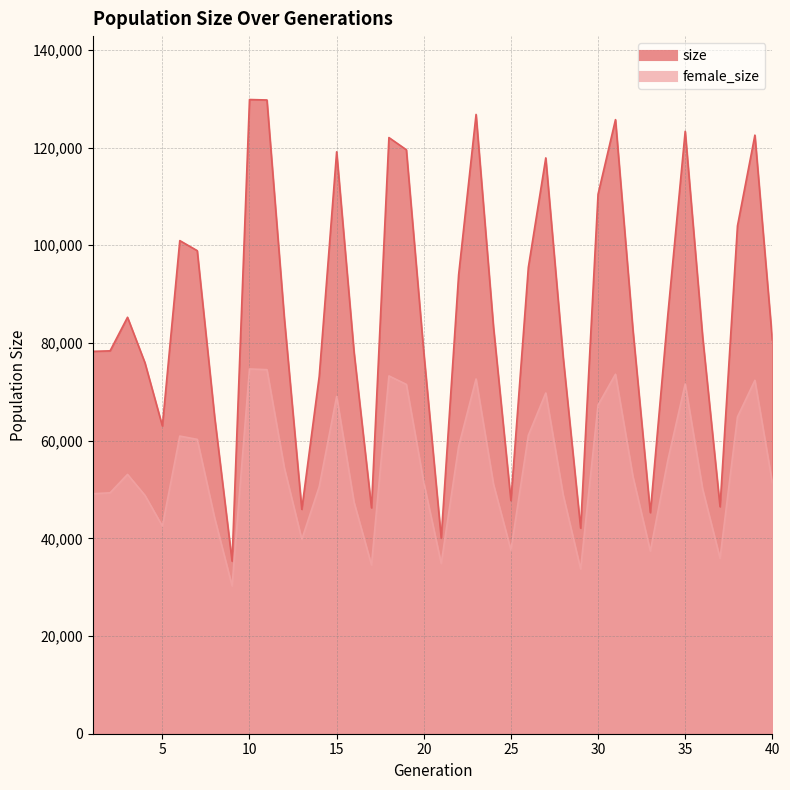

At which label does female_size reach its peak?

10